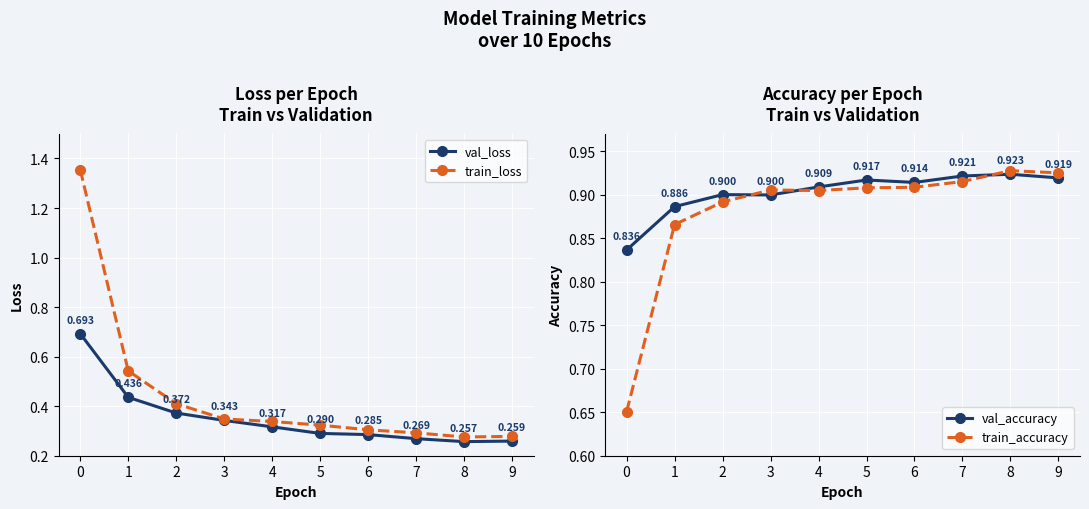

List the series in order of their peak value, highest first.

train_loss, train_accuracy, val_accuracy, val_loss